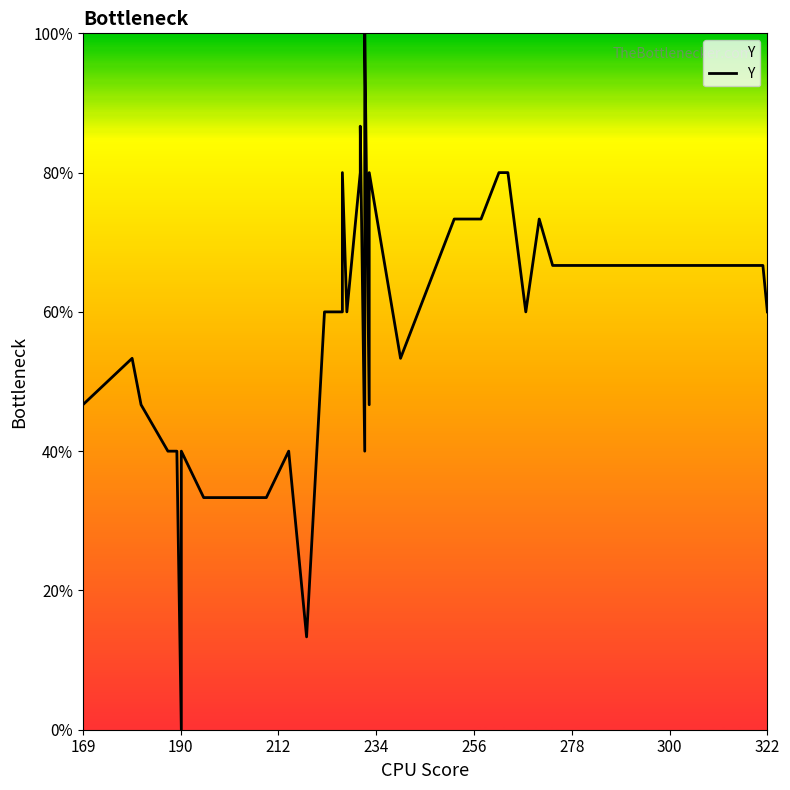

What is the difference between the maximum and minimum values?

100.0